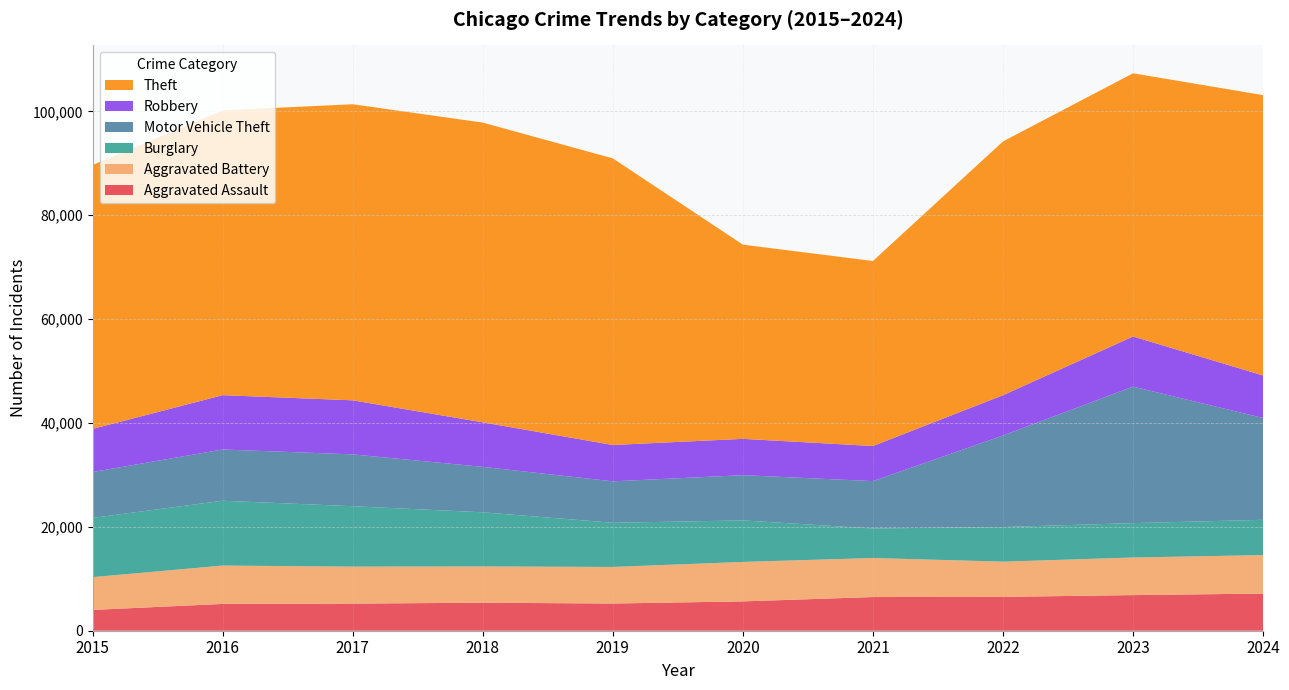

Reading right to left, transcribe all the data shown in this chart.

Aggravated Assault: 2024=7149	2023=6860	2022=6517	2021=6484	2020=5648	2019=5237	2018=5392	2017=5225	2016=5162	2015=4005
Aggravated Battery: 2024=7413	2023=7238	2022=6781	2021=7519	2020=7598	2019=7045	2018=6982	2017=7117	2016=7384	2015=6312
Burglary: 2024=6797	2023=6624	2022=6663	2021=5680	2020=7996	2019=8506	2018=10428	2017=11633	2016=12485	2015=11408
Motor Vehicle Theft: 2024=19598	2023=26278	2022=17632	2021=9125	2020=8706	2019=7975	2018=8747	2017=9979	2016=9862	2015=8831
Robbery: 2024=8192	2023=9656	2022=7757	2021=6758	2020=6995	2019=6998	2018=8576	2017=10408	2016=10465	2015=8306
Theft: 2024=53980	2023=50679	2022=48868	2021=35628	2020=37393	2019=55185	2018=57716	2017=57010	2016=54846	2015=50809